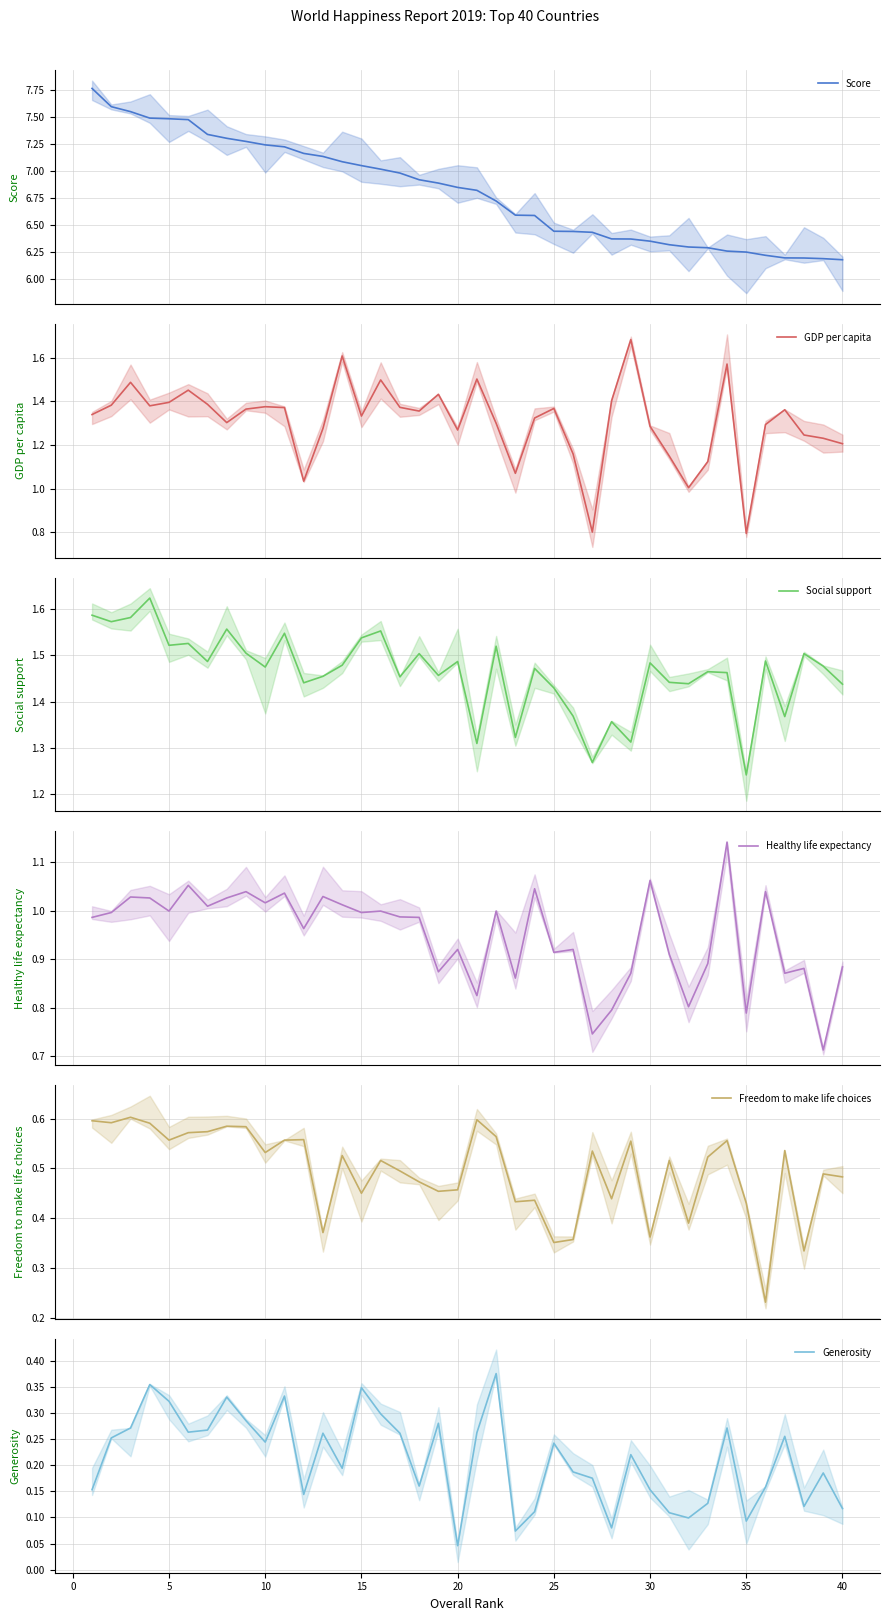

At which label is Generosity closest to 0?

20